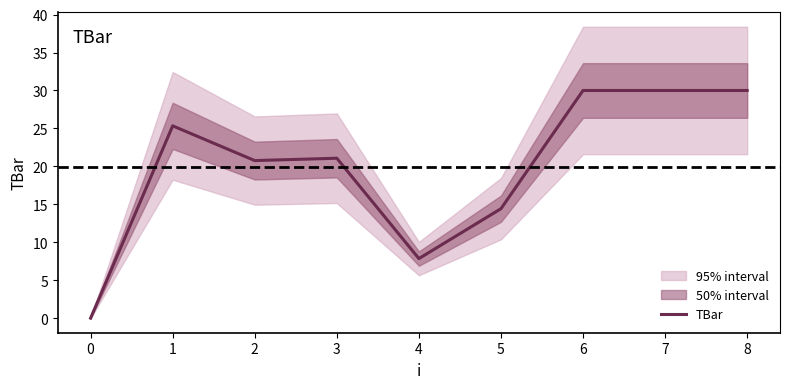

Is it true that TBar equals 30.0 at 8?

True